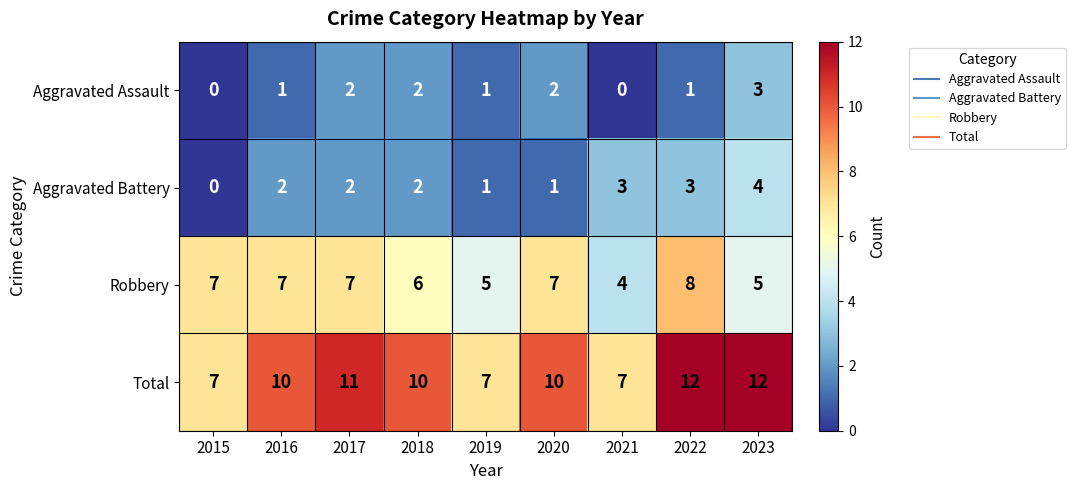

Which series has the largest range (max minus min)?

Total